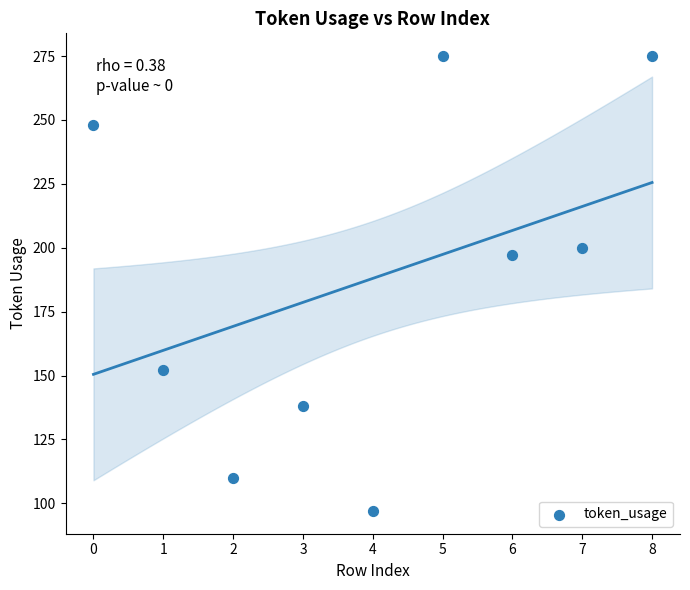

What is the range of Y values (max minus min)?

178